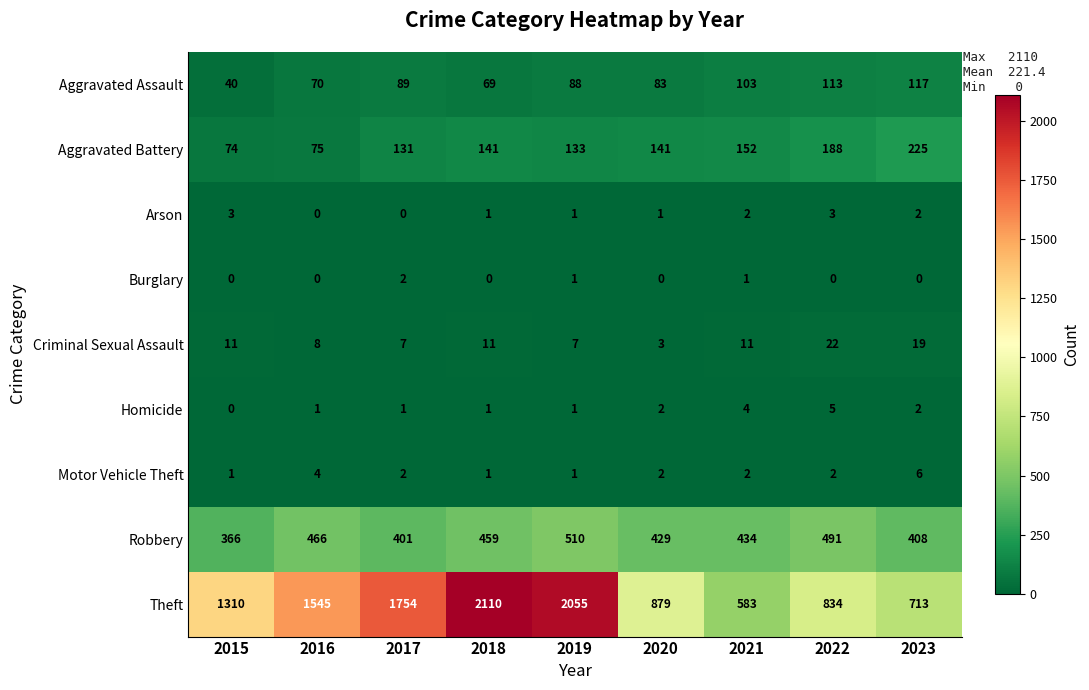

Which series changed the most between 2018 and 2019?

Theft